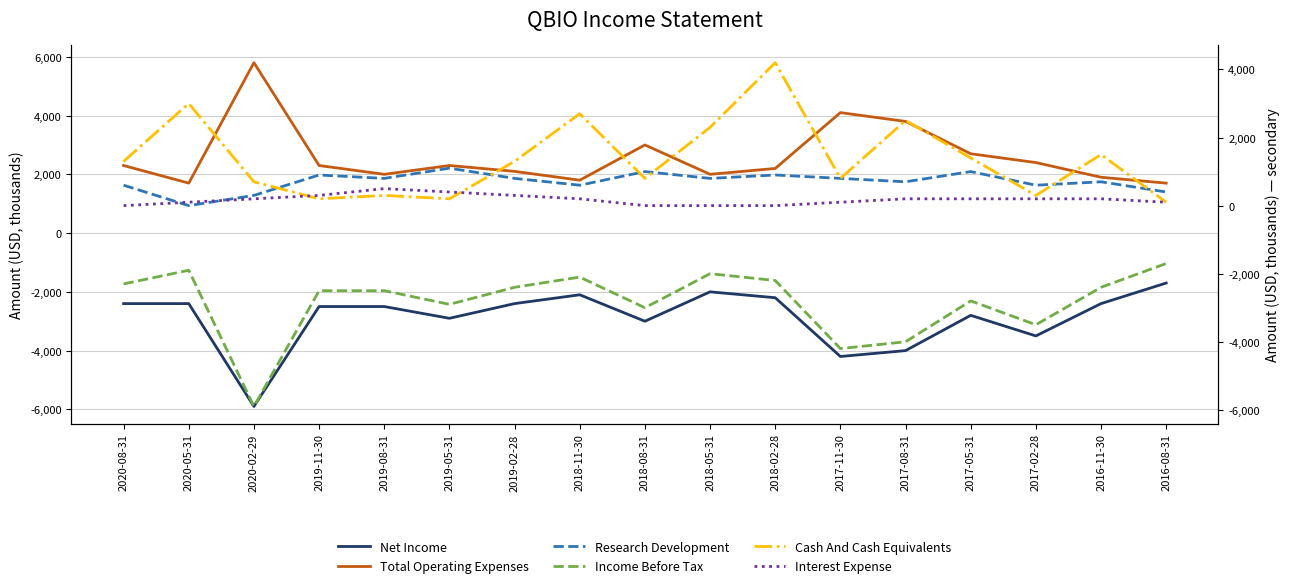

Is this an area chart (filled region under the line)?

No